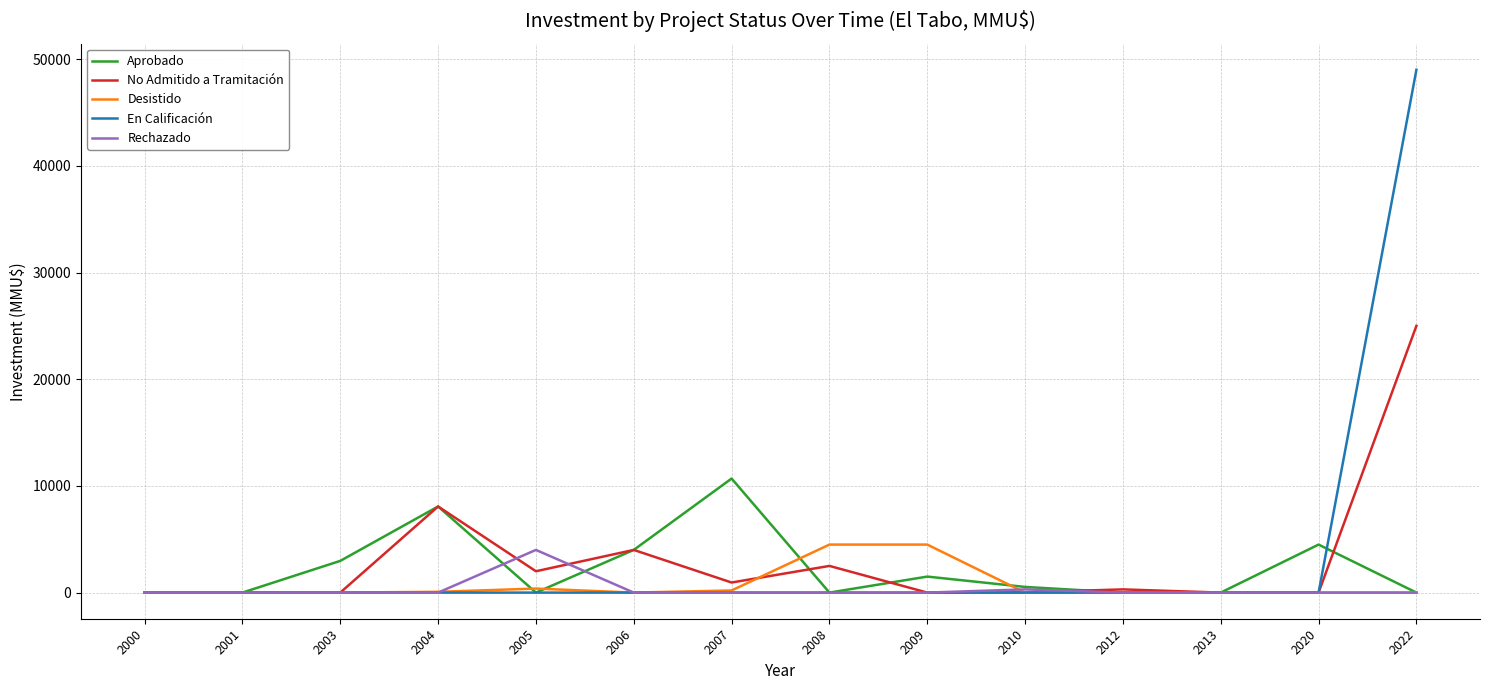

Is the value of No Admitido a Tramitación at 2005 greater than the value of Aprobado at 2008?

Yes